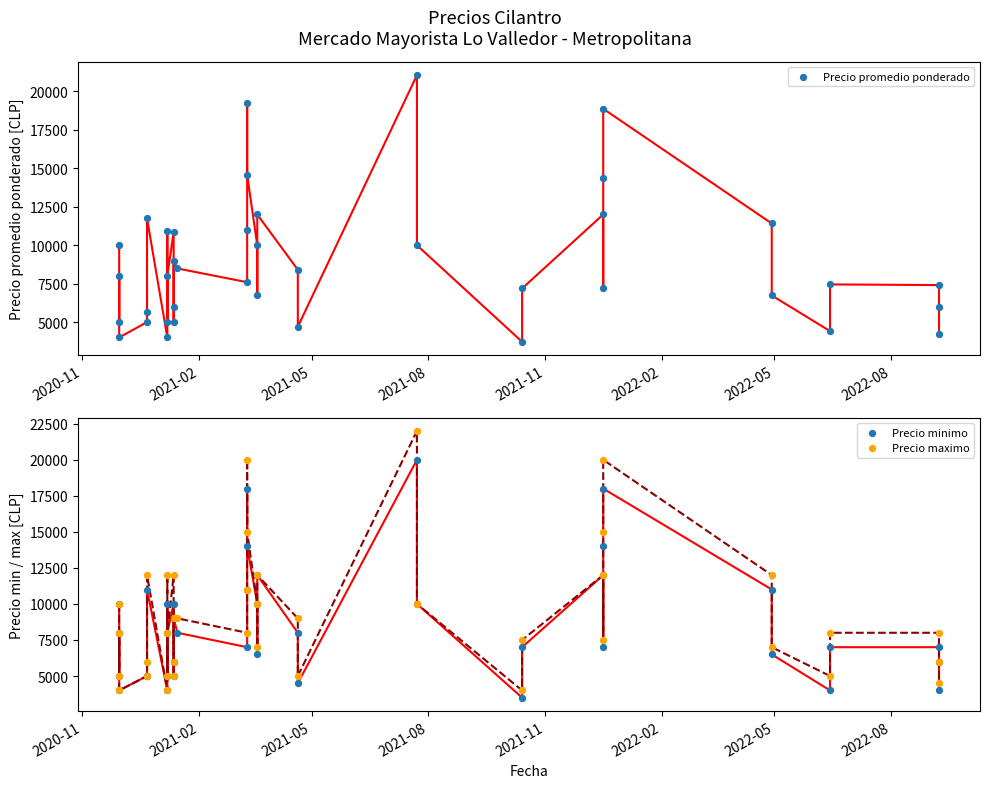

At how many categories does at least one series exceed 16118?

3